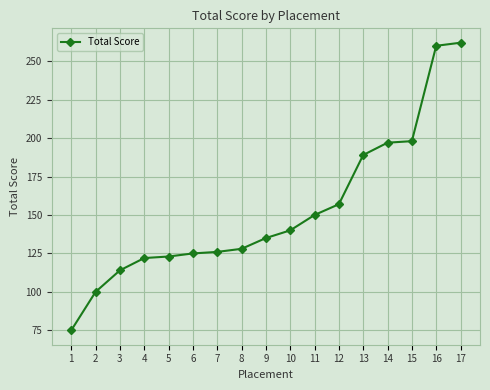

The value at 3 is 192. True or false?

False